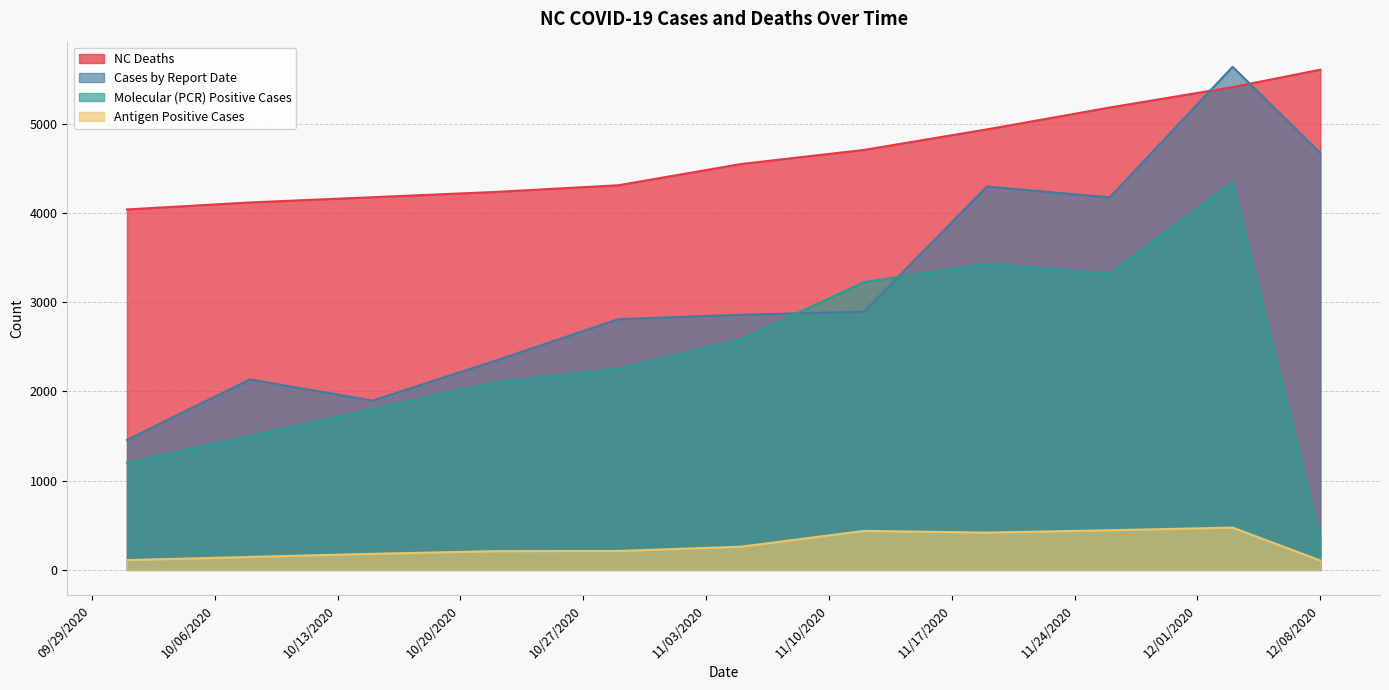

What is the smallest value displayed?

105